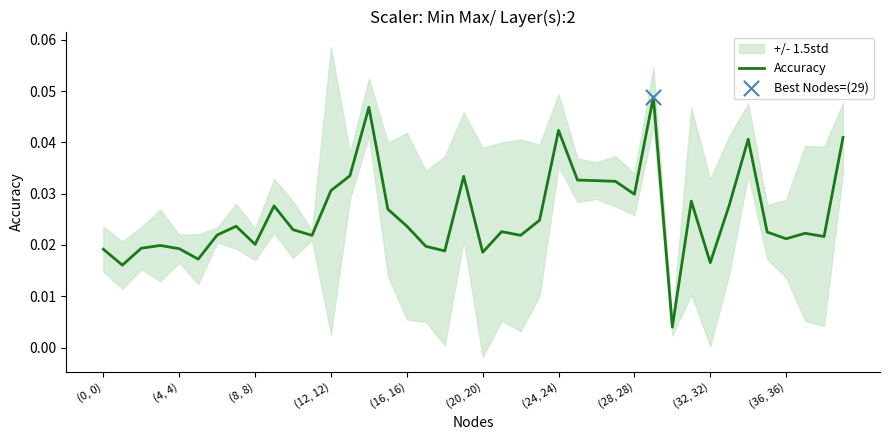

Which has a higher value, 17 or 28?

28